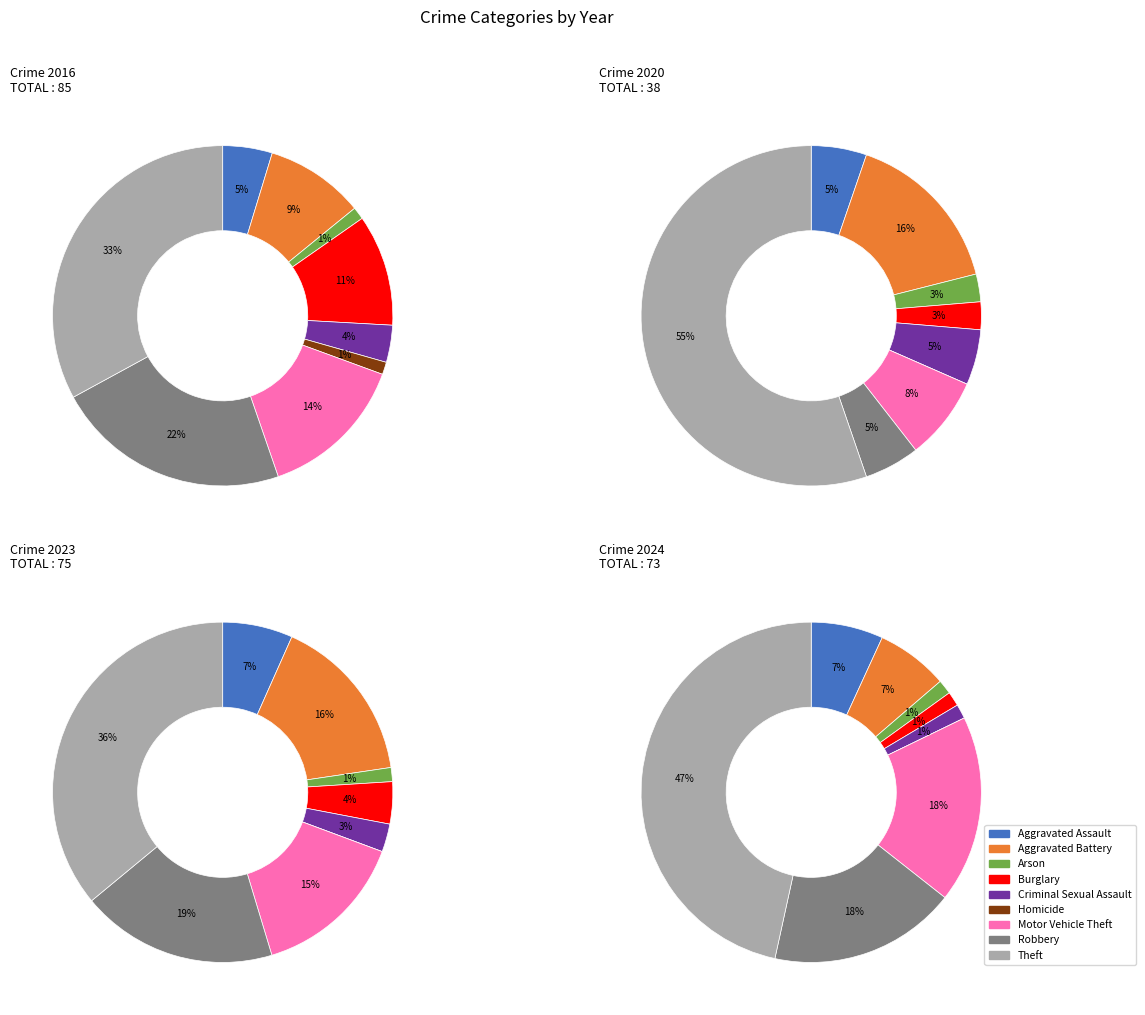

Is the sum of Arson and Motor Vehicle Theft greater than half?

No